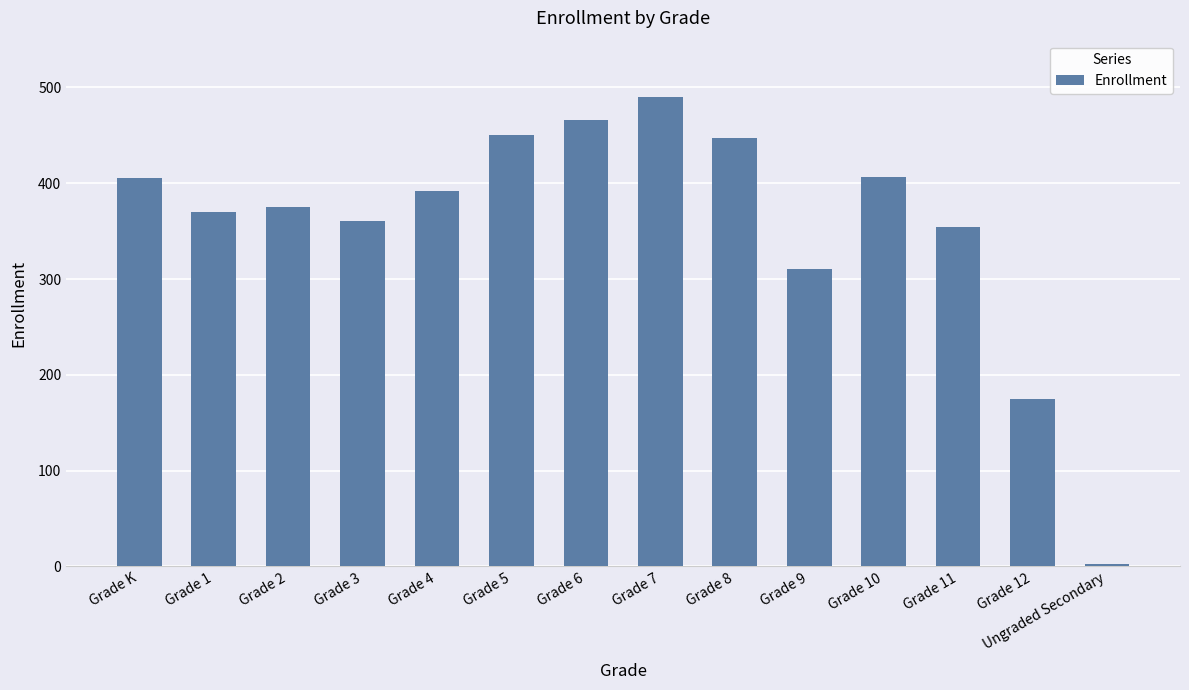

Which label corresponds to the largest value in the chart?

Grade 7